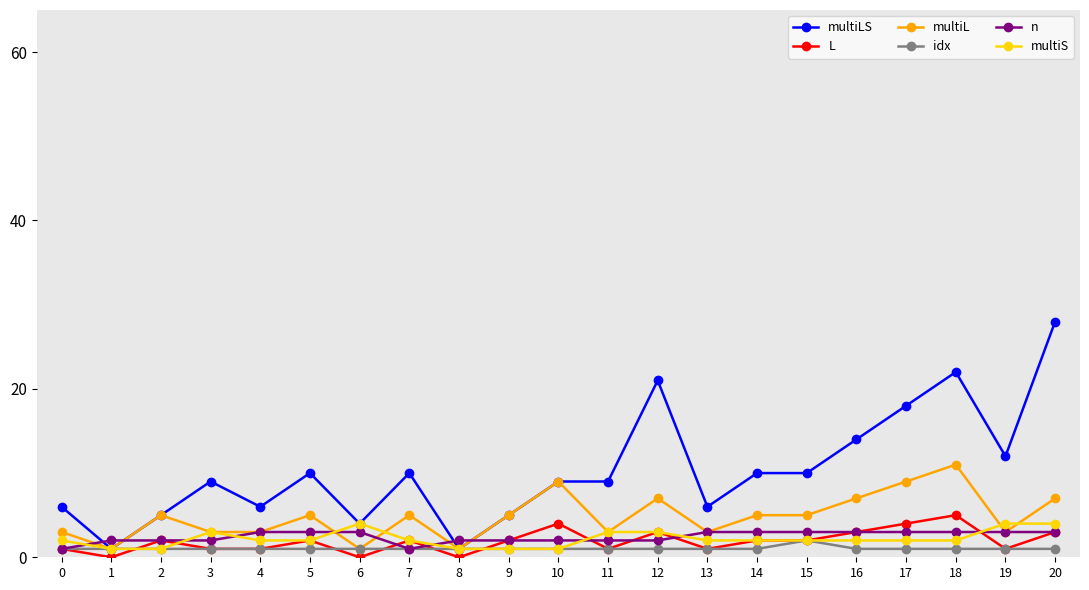

True or false: n and multiL cross at least once.

True